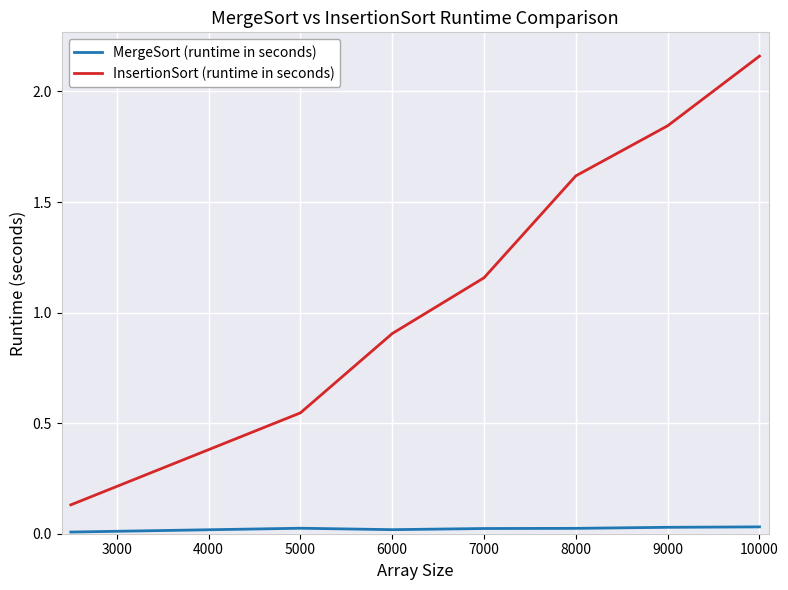

True or false: MergeSort (runtime in seconds) and InsertionSort (runtime in seconds) cross at least once.

False